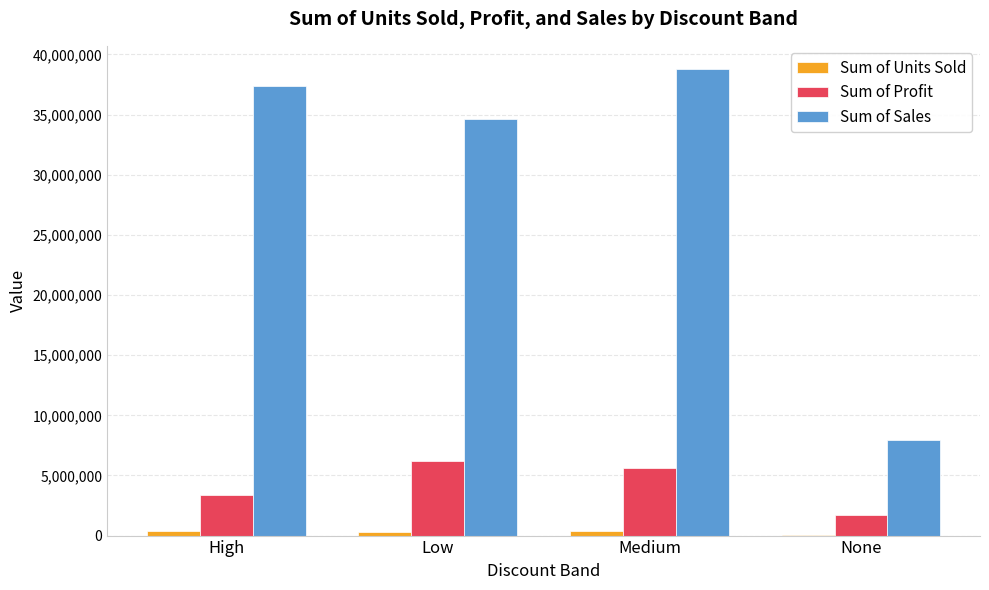

At which label is Sum of Sales closest to 23362042?

Low